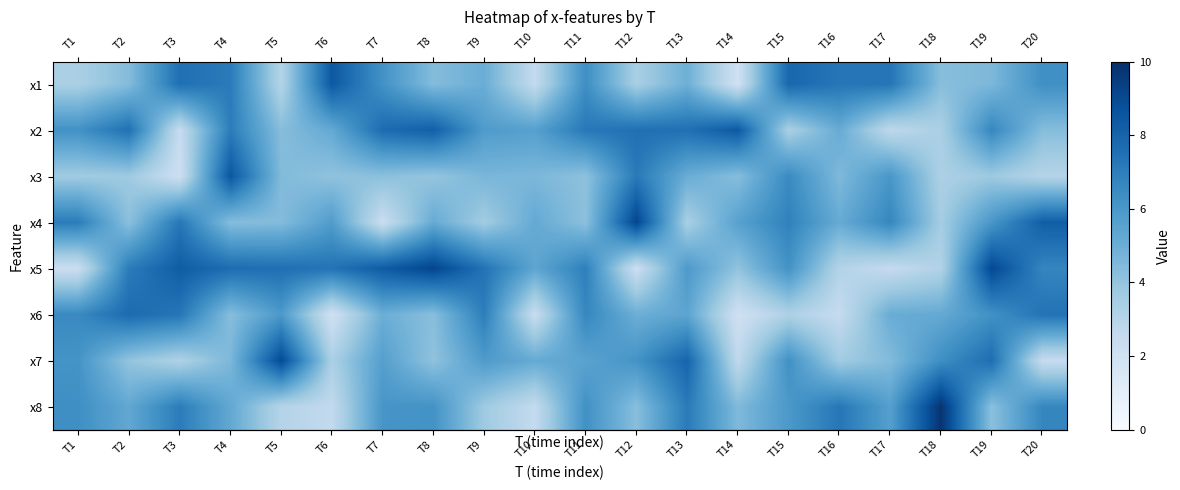

Which has a higher value, T10 or T1?

T1